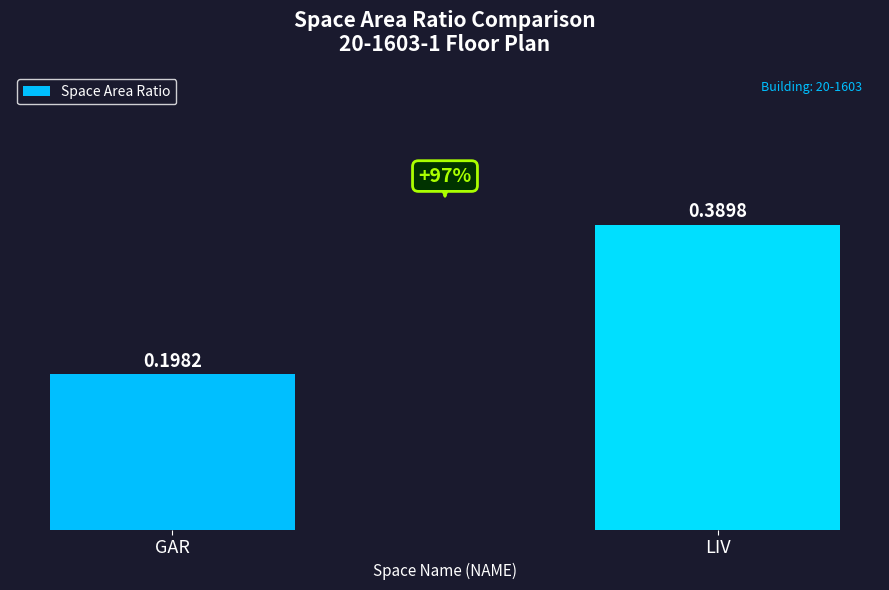

What is the label of the 2nd bar from the right?

GAR